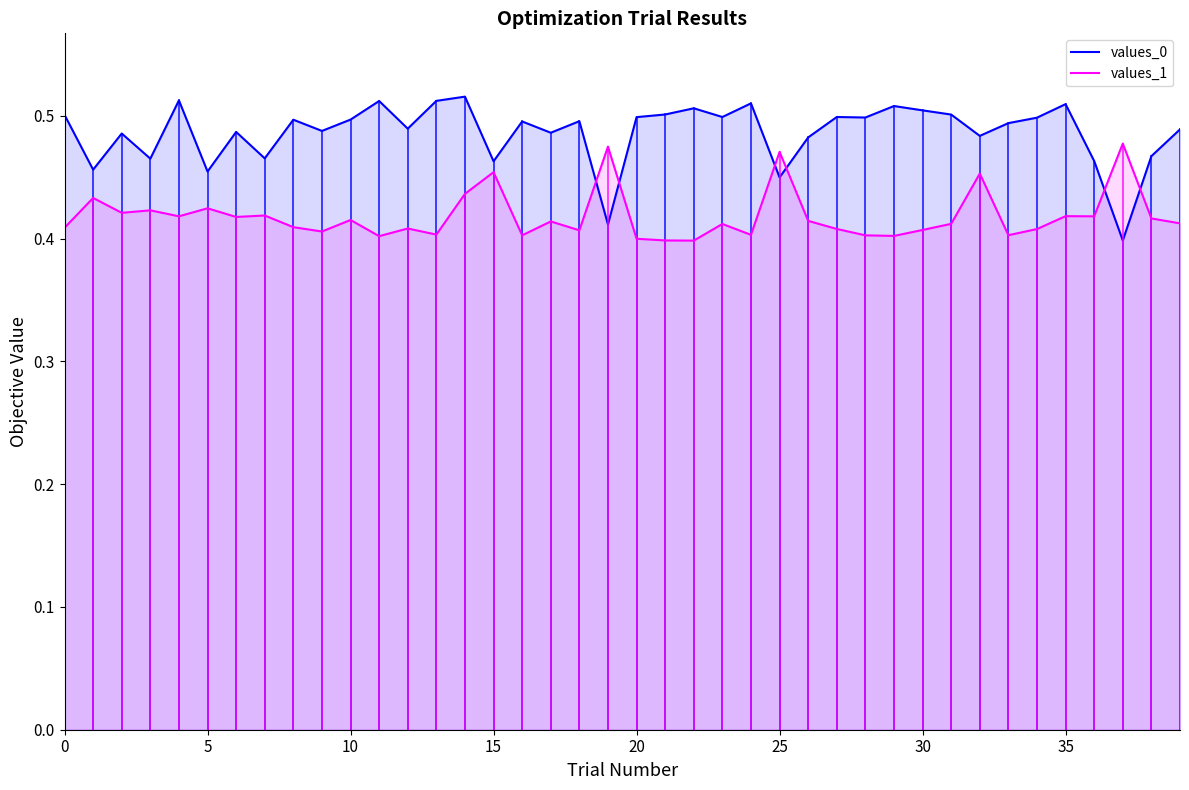

Which series has the largest total across all categories?

values_0